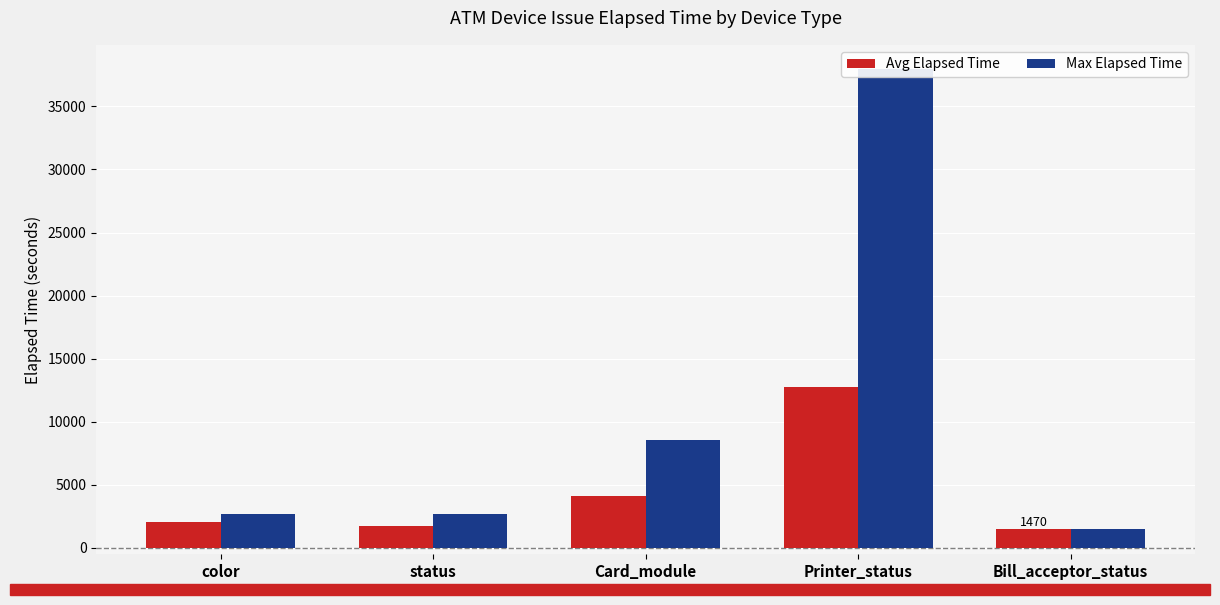

What value does the Max Elapsed Time series have at Bill_acceptor_status, to the nearest 10?

1470